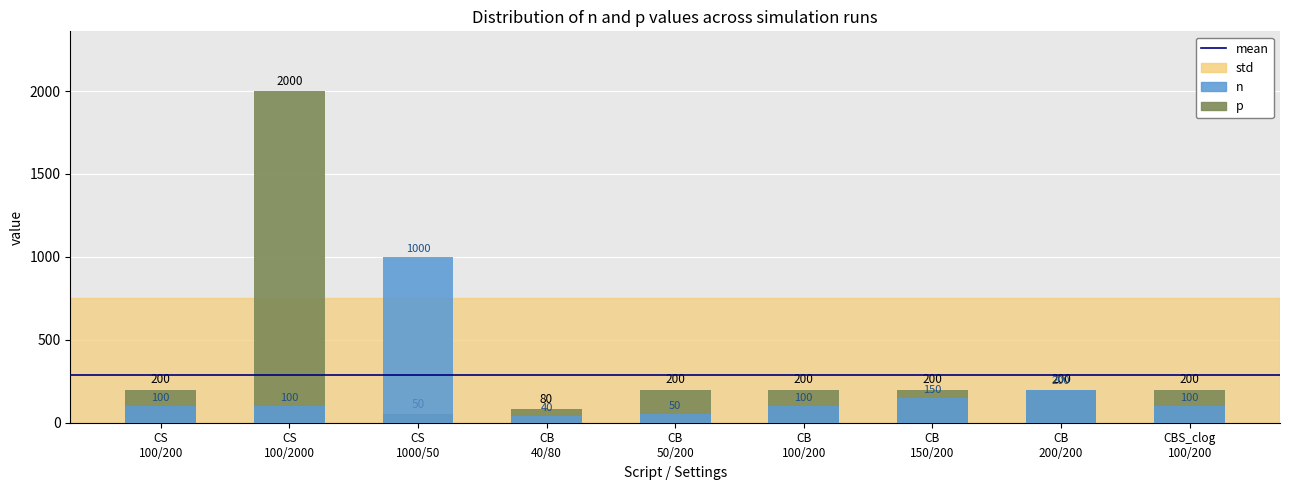

What is the label of the 5th bar from the left?

CB 50/200